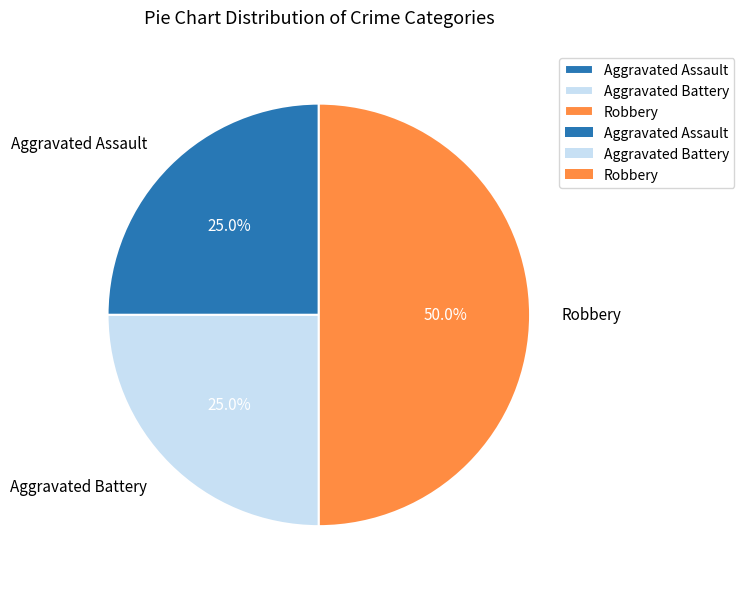

Does Aggravated Battery account for over 50% of the chart?

No